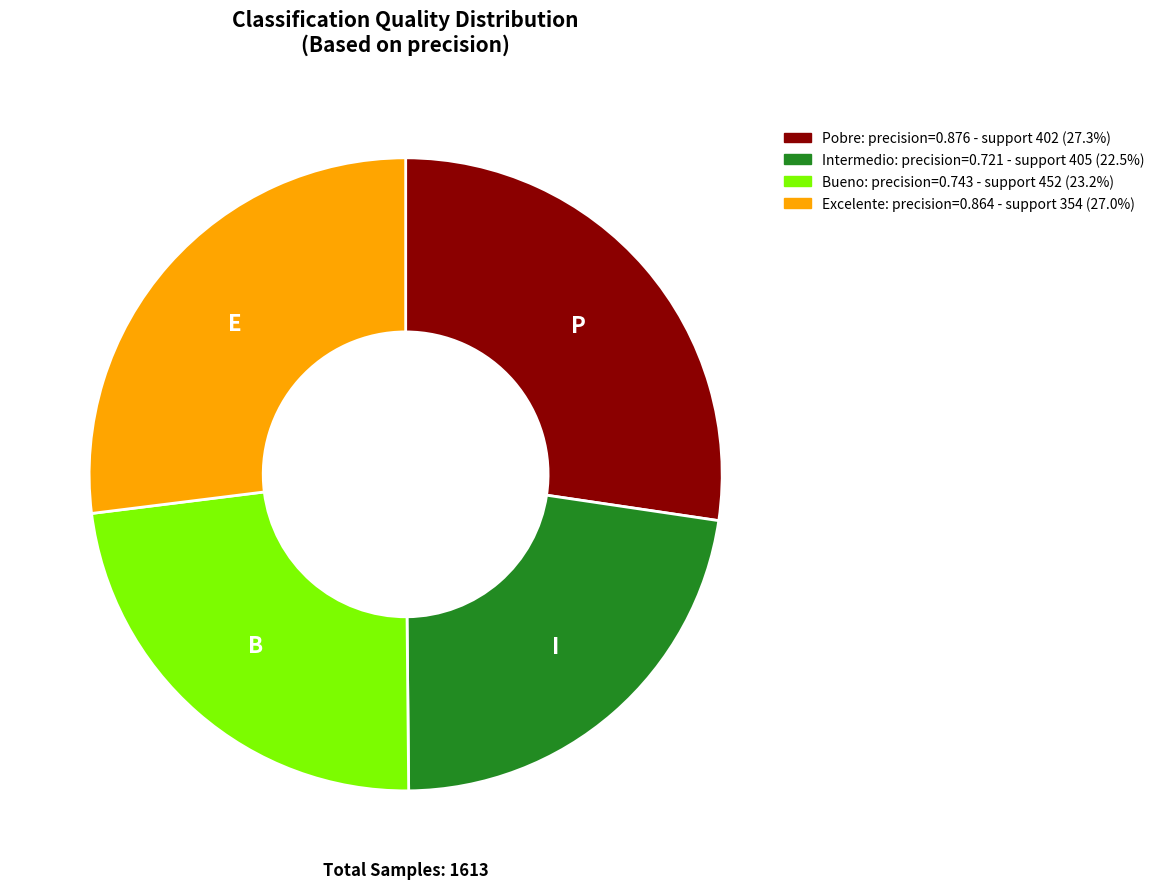

Is there a majority slice in this chart?

No